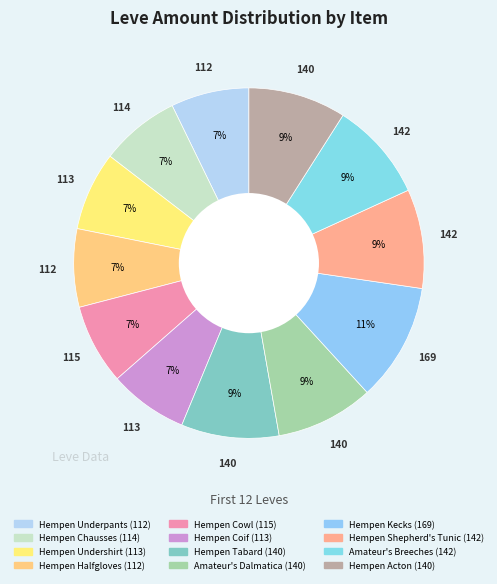

Count the number of slices in the pie.

12